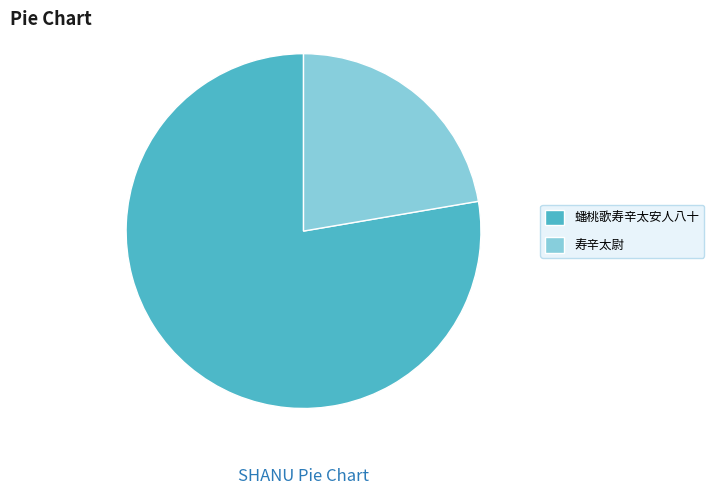

The 蟠桃歌寿辛太安人八十 slice represents 65% of the pie. True or false?

False